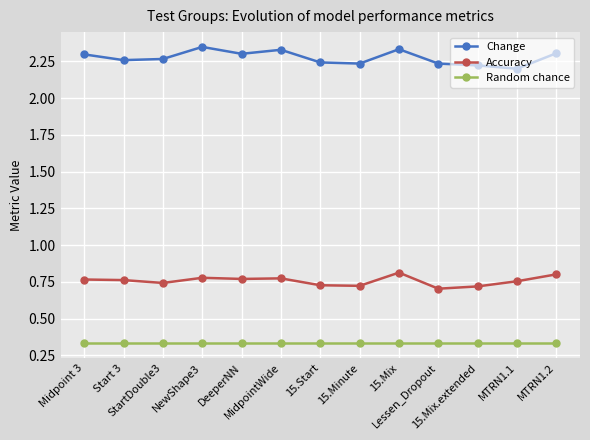

Is the value of Accuracy at StartDouble3 greater than the value of Random chance at DeeperNN?

Yes